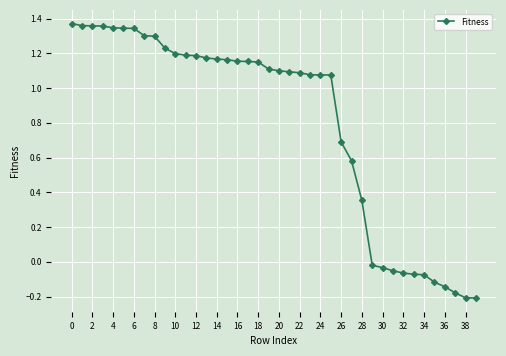

What is the difference between the maximum and minimum values?

1.6